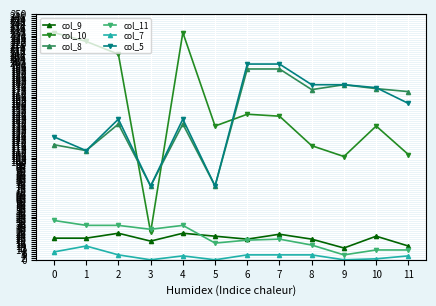

Is this an area chart (filled region under the line)?

No